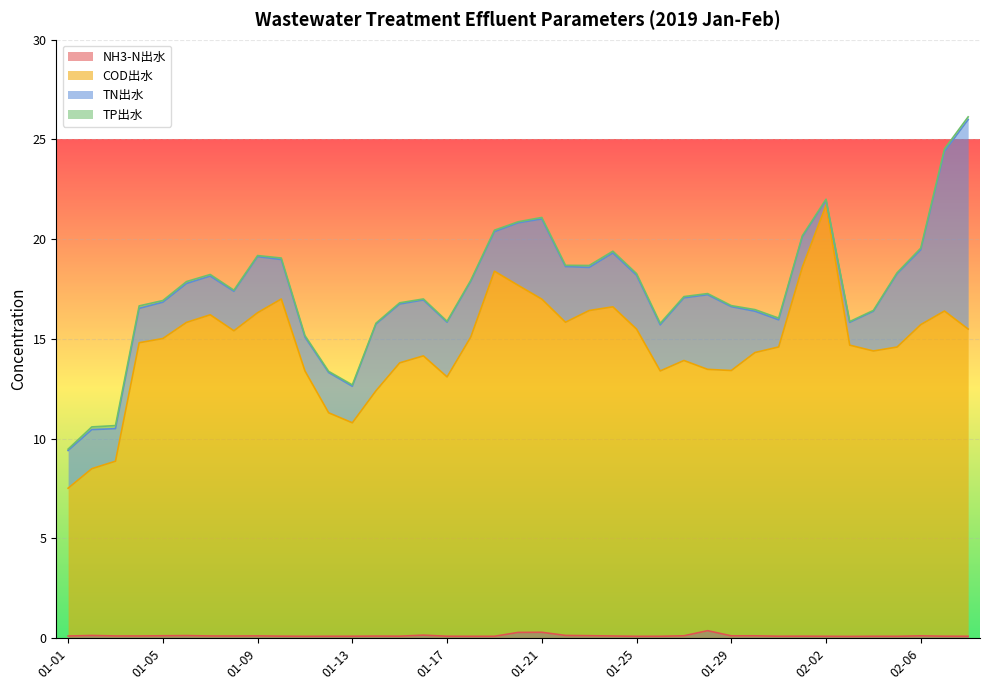

At which category does COD出水 reach its first local peak?

01-07